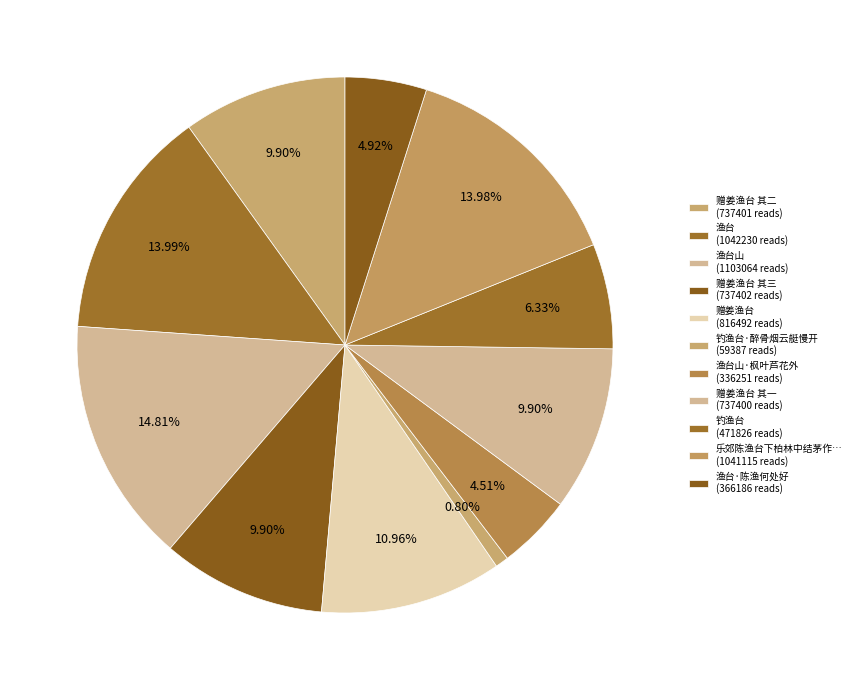

Which slice is the smallest?

钓渔台·醉骨烟云艇慢开